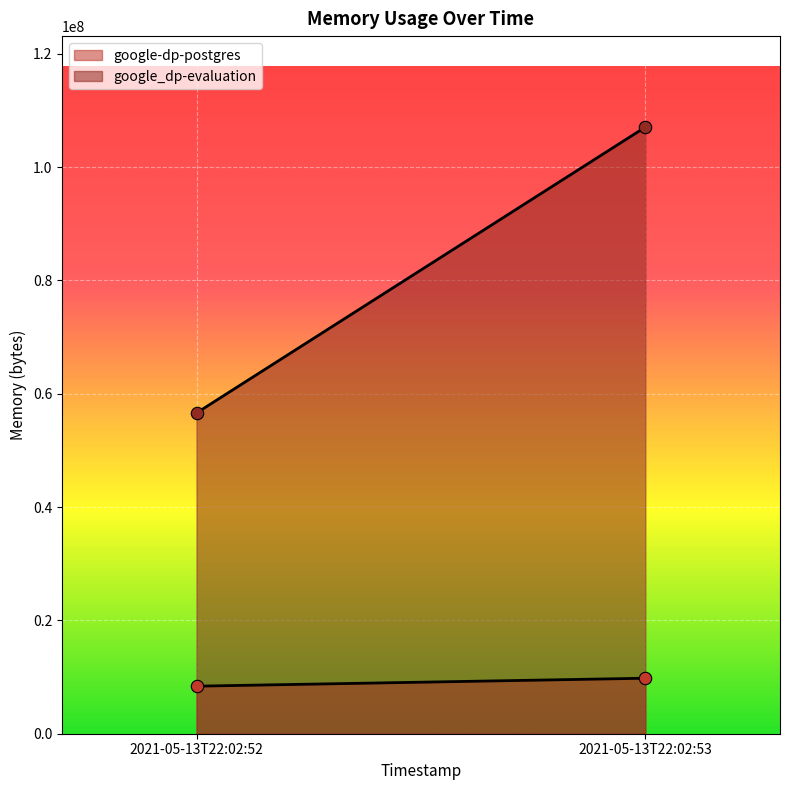

Which series has the largest total across all categories?

google_dp-evaluation